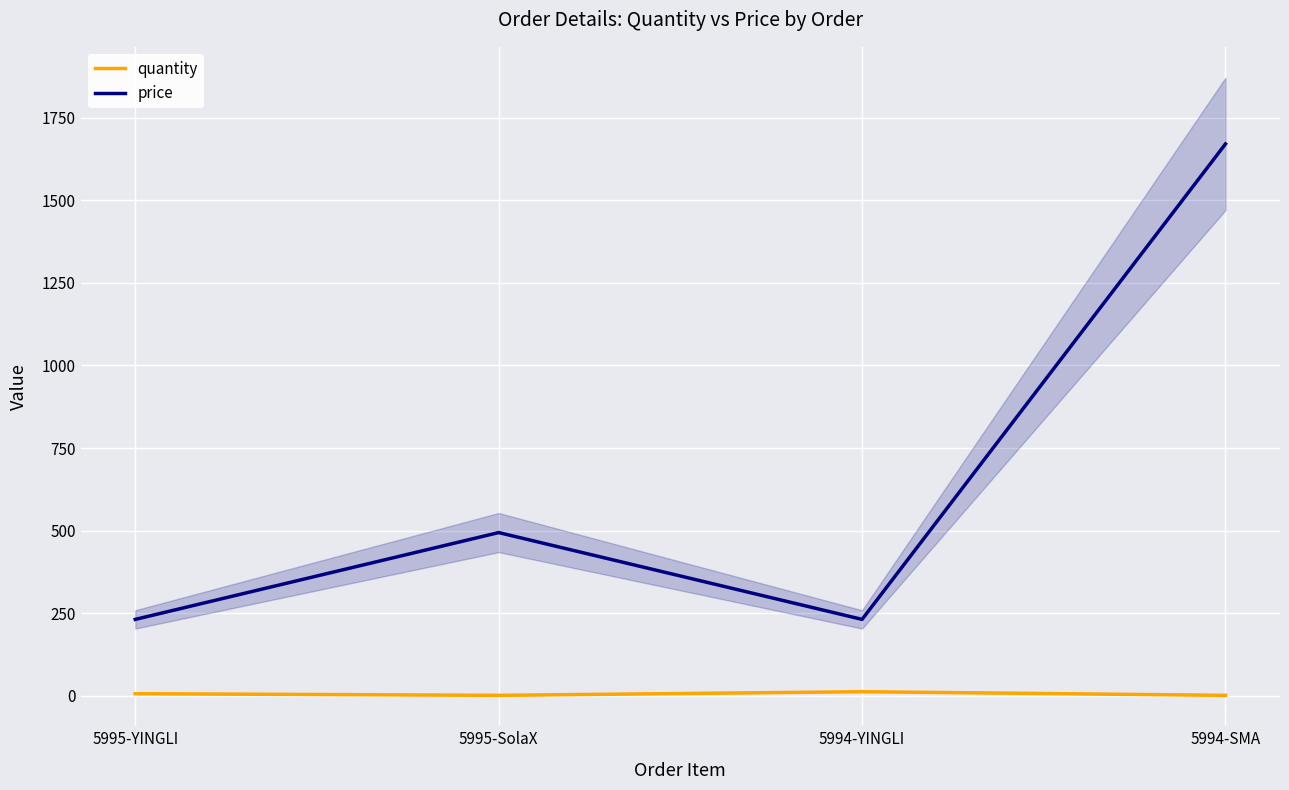

Reading left to right, list all the values displayed in this chart.

quantity: 6.0	1.0	12.0	1.0
price: 231.0	493.9	231.0	1670.9